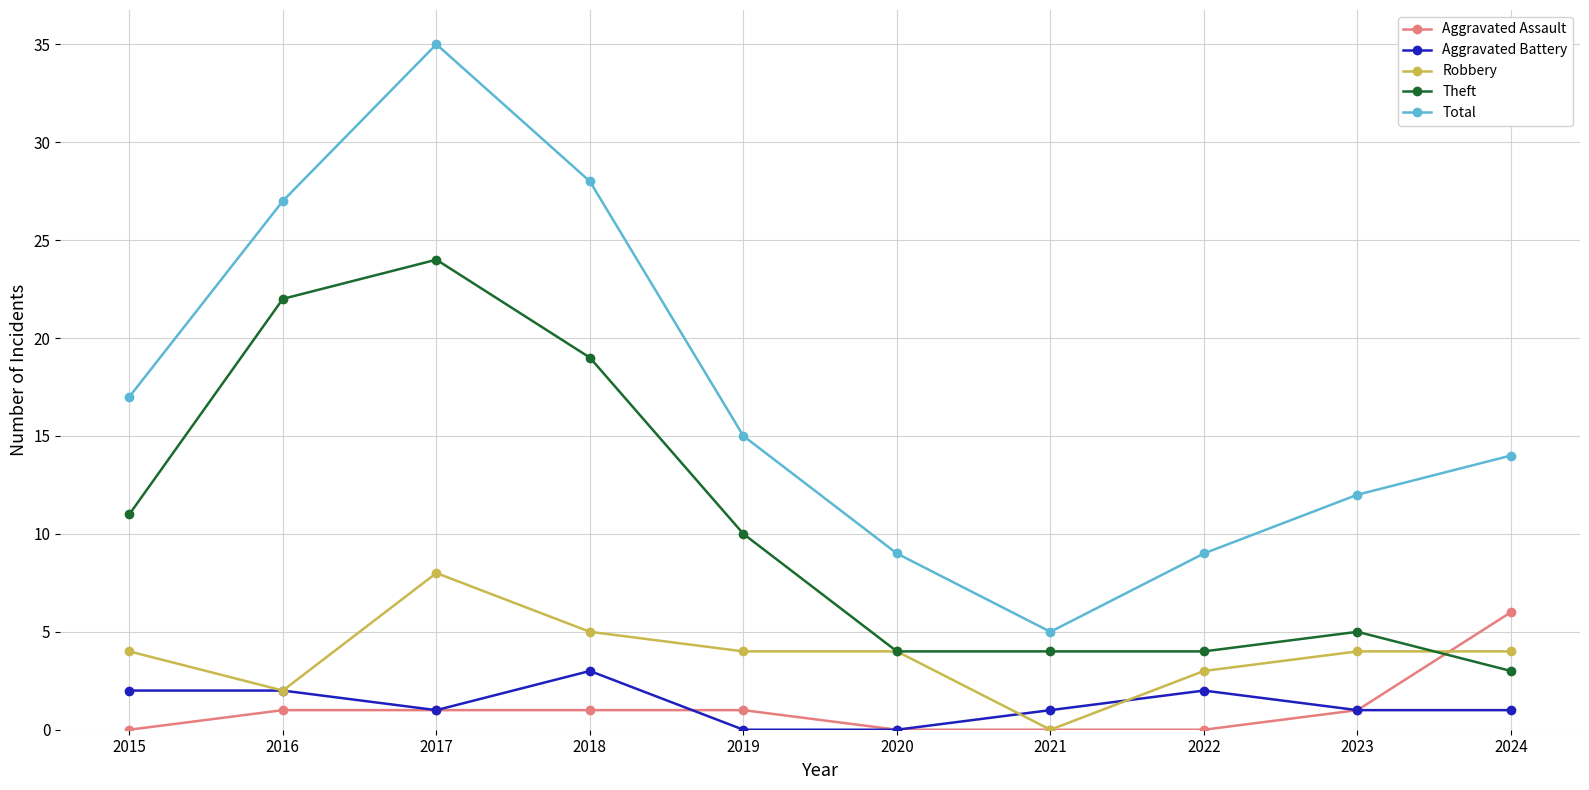

List the series in order of their peak value, lowest first.

Aggravated Battery, Aggravated Assault, Robbery, Theft, Total